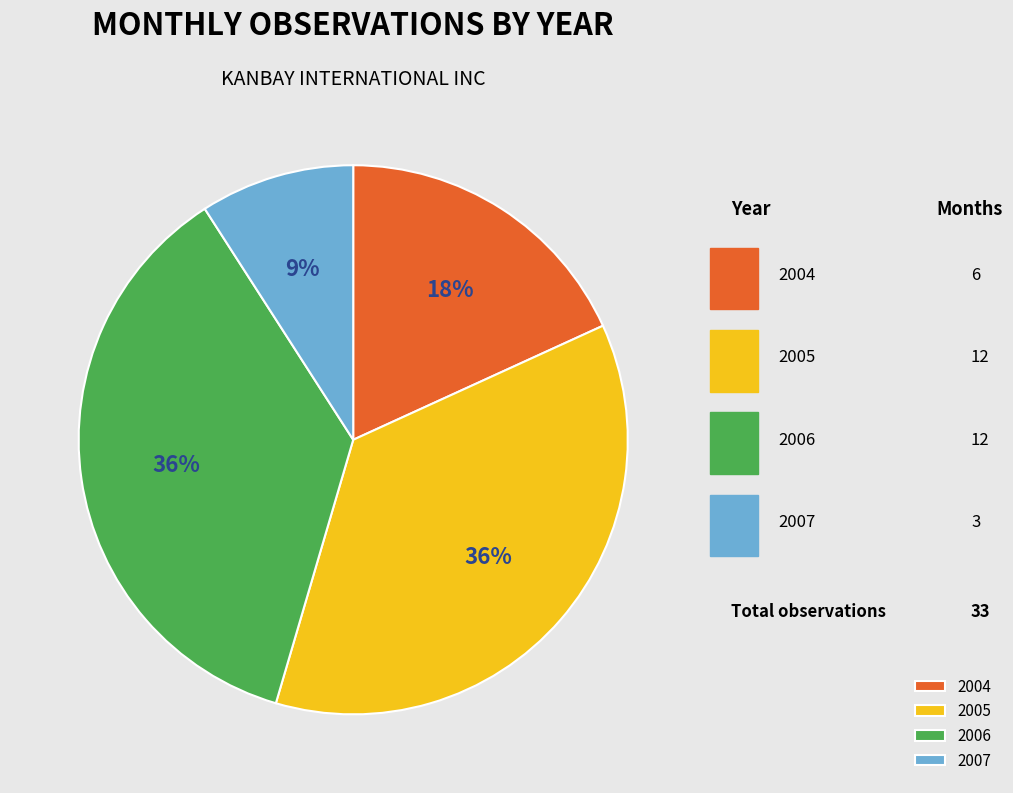

Between 2005 and 2006, which is larger?

2005